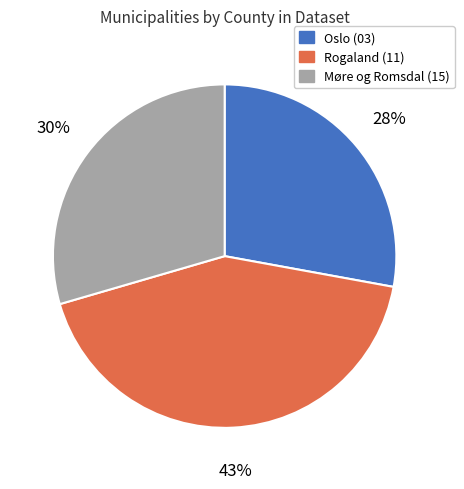

Combined, do Rogaland (11) and Oslo (03) account for over 50%?

Yes